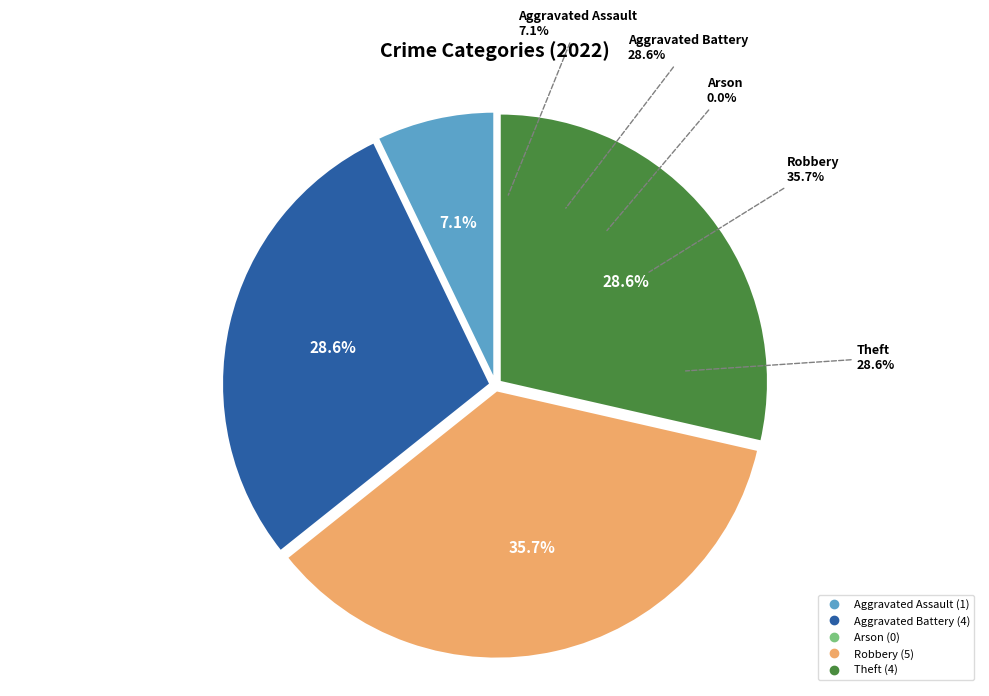

To the nearest percent, what is the difference between the Robbery and Arson slice percentages?

36%